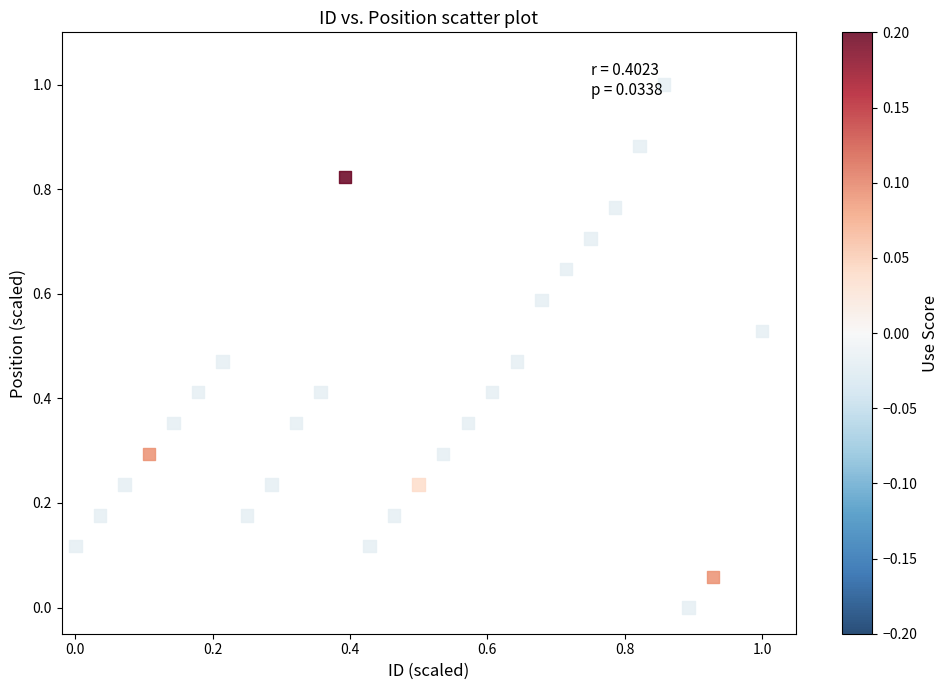

What is the range of X values (max minus min)?

1.0